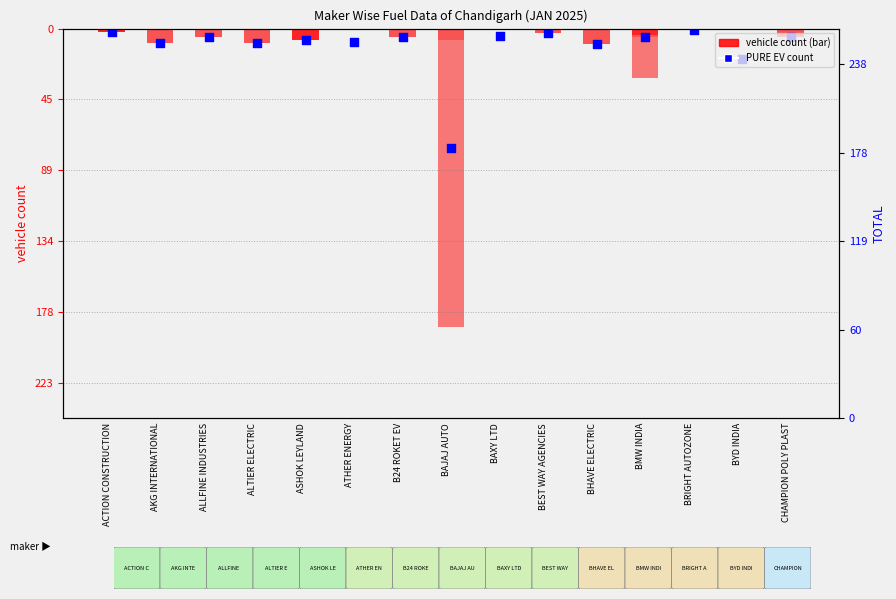

Which series has the widest spread of Y values?

TOTAL